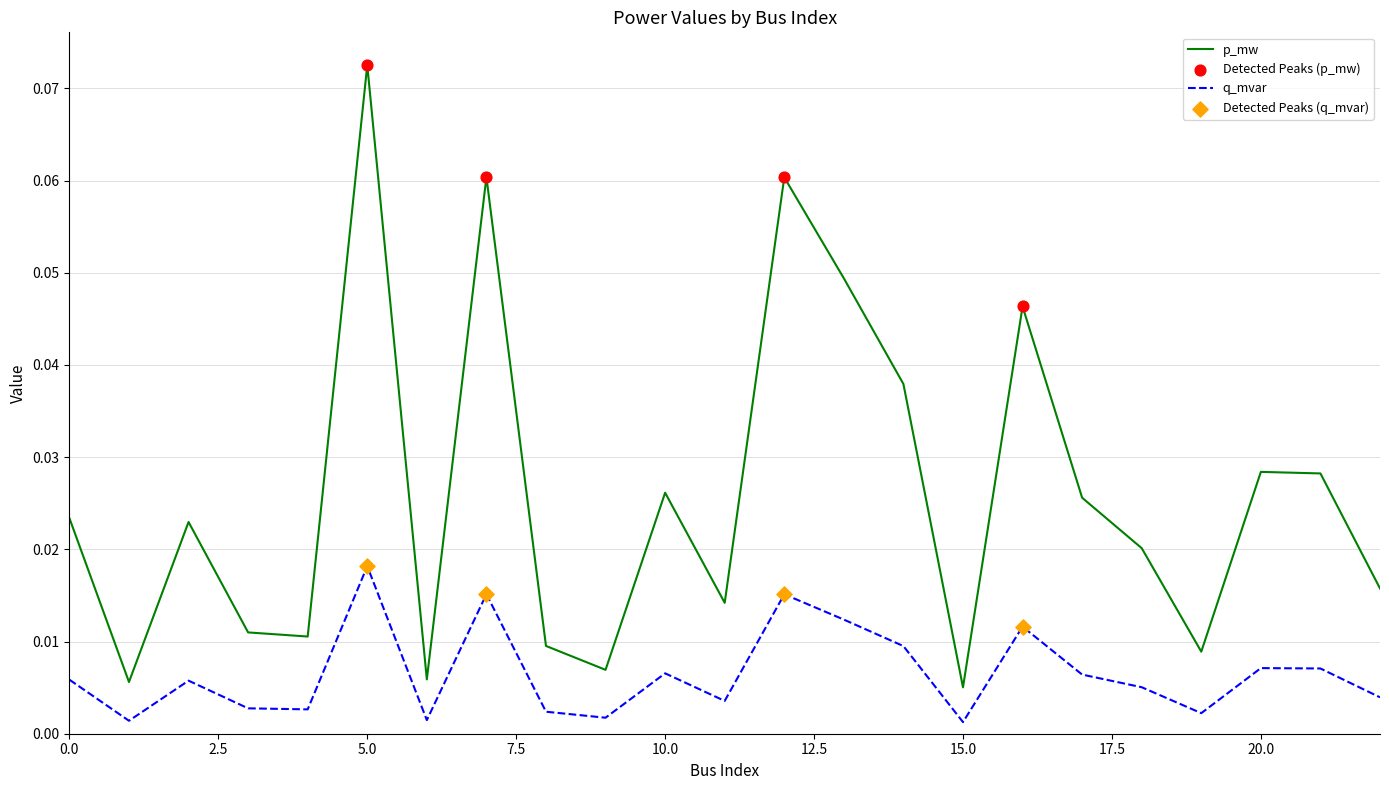

Which series has the widest spread of values?

p_mw